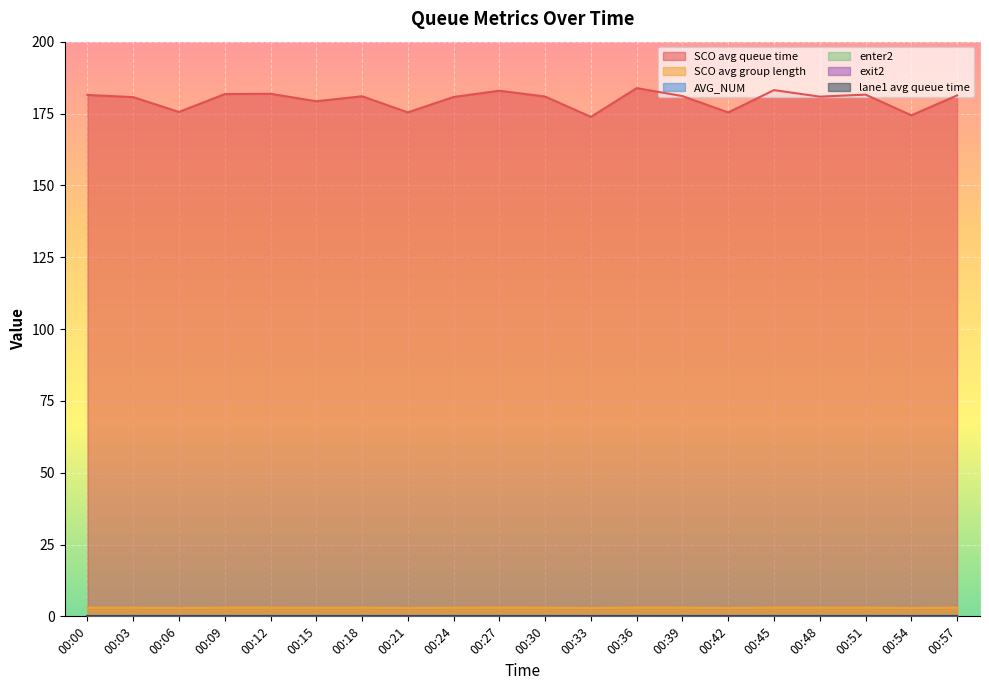

Is the value of SCO avg queue time at 00:54 greater than the value of lane1 avg queue time at 00:24?

Yes